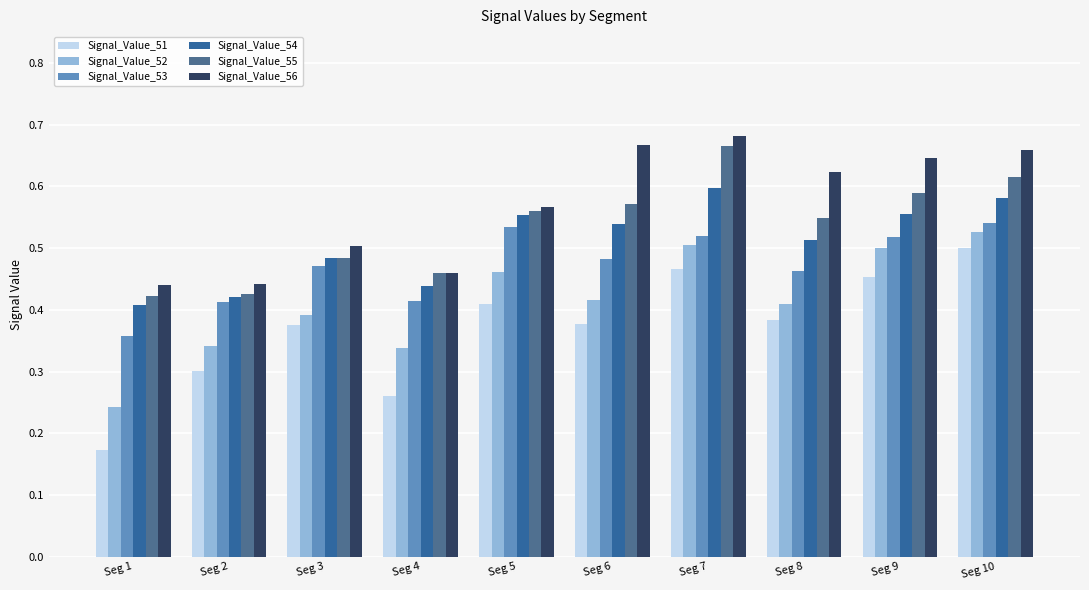

Does the chart contain stacked bars?

No